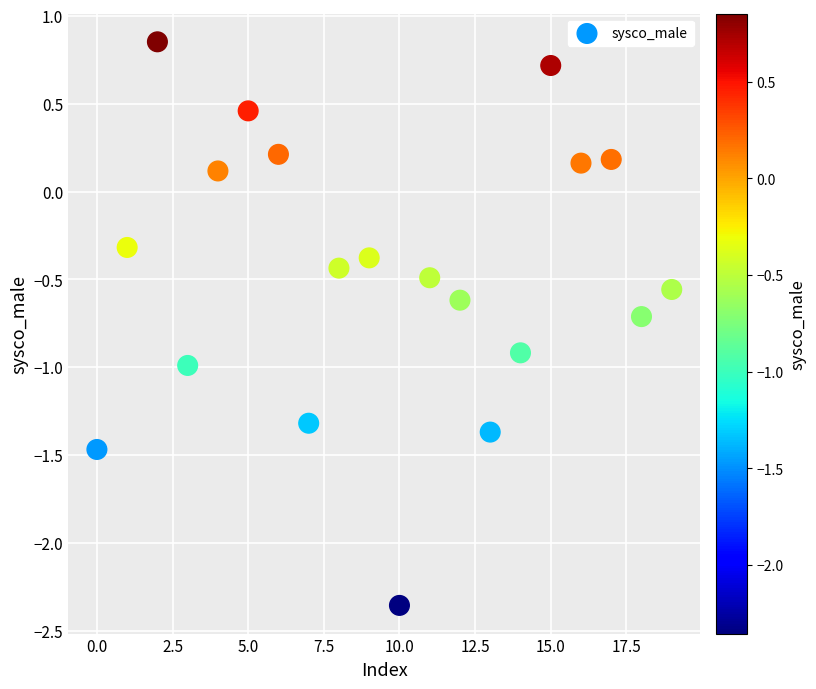

What is the range of Y values (max minus min)?

3.2